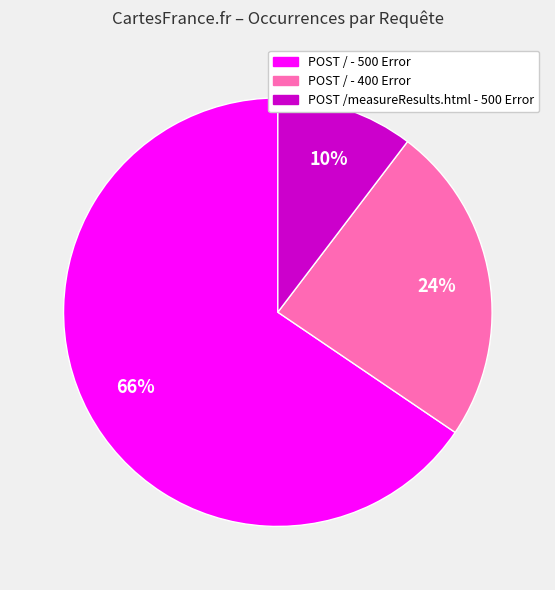

To the nearest percent, what is the average slice percentage?

33%